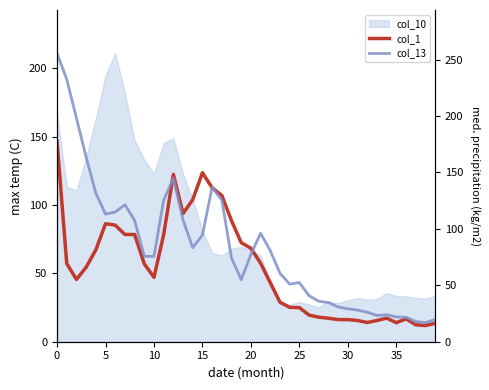

Which series ends up on top after the final intersection of col_13 and col_1?

col_13